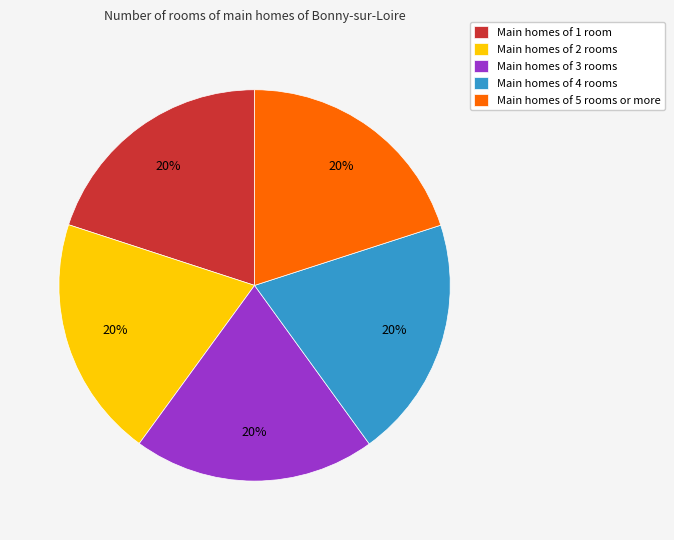

True or false: Main homes of 5 rooms or more accounts for 35% of the total.

False